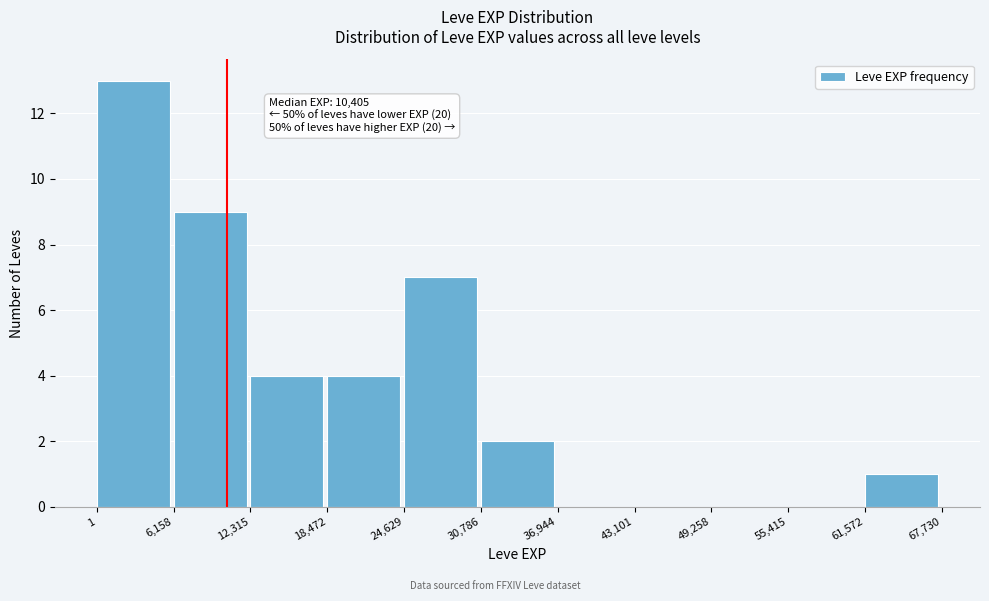

Over which range of the x-axis is the bar tallest?

1 to 6,158